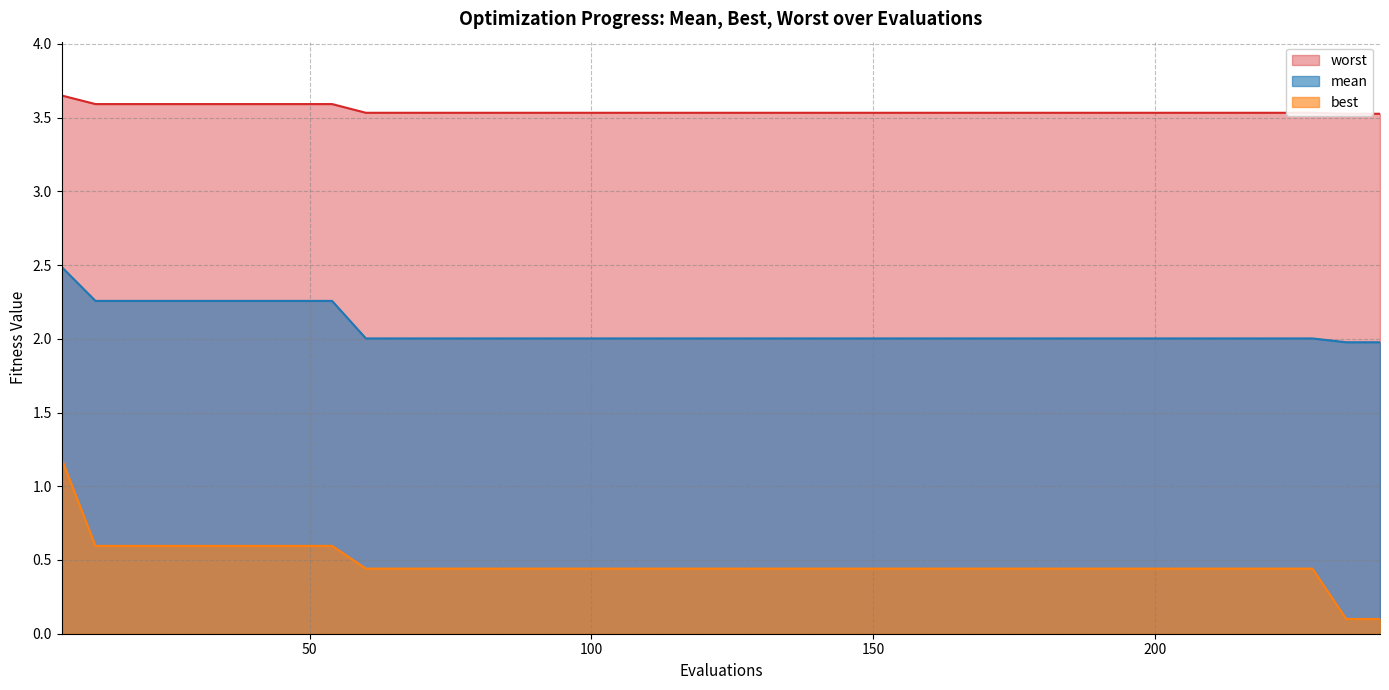

Rank the series by their average value, from lowest to highest.

best, mean, worst